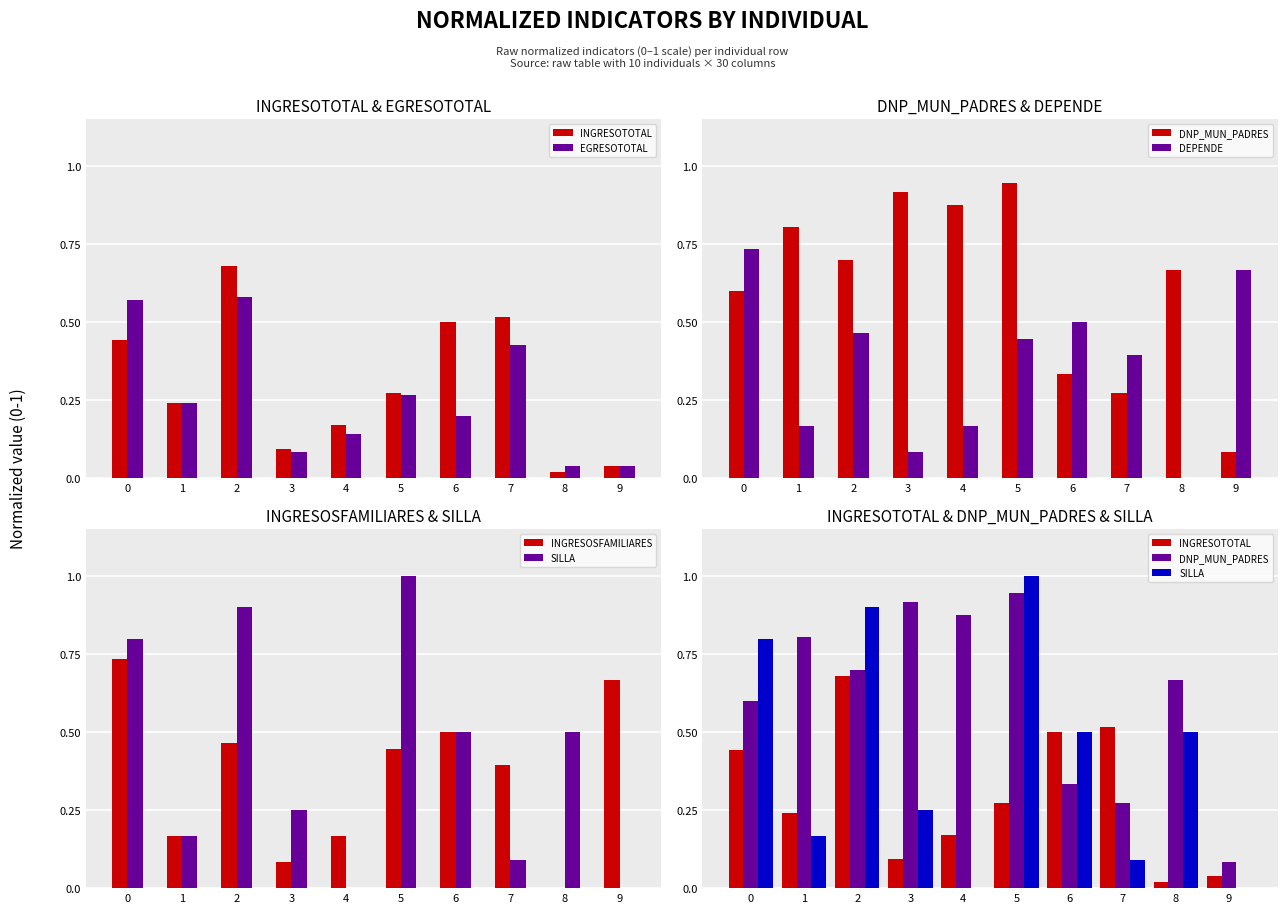

Is it true that INGRESOSFAMILIARES equals 0.7 at 6?

False